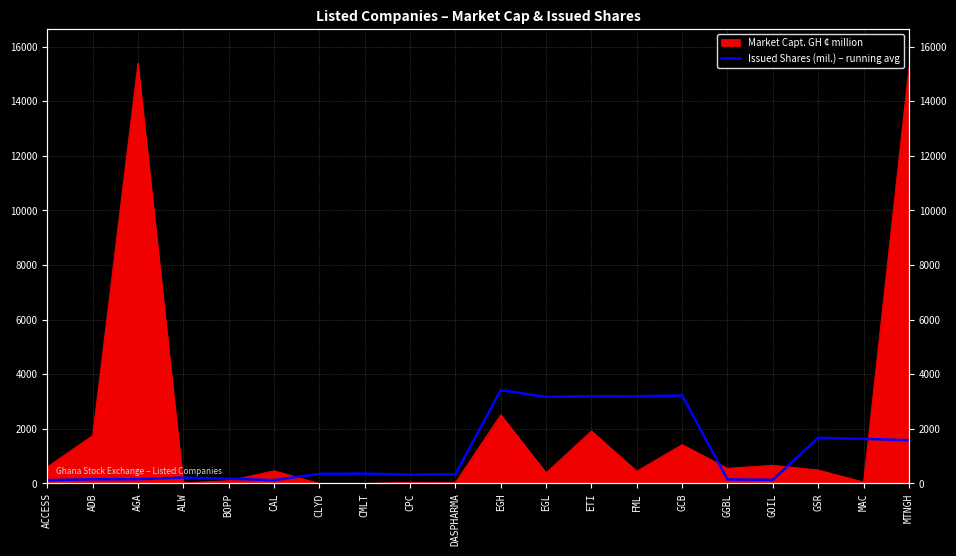

What is the label of the 7th point from the left?

CLYD